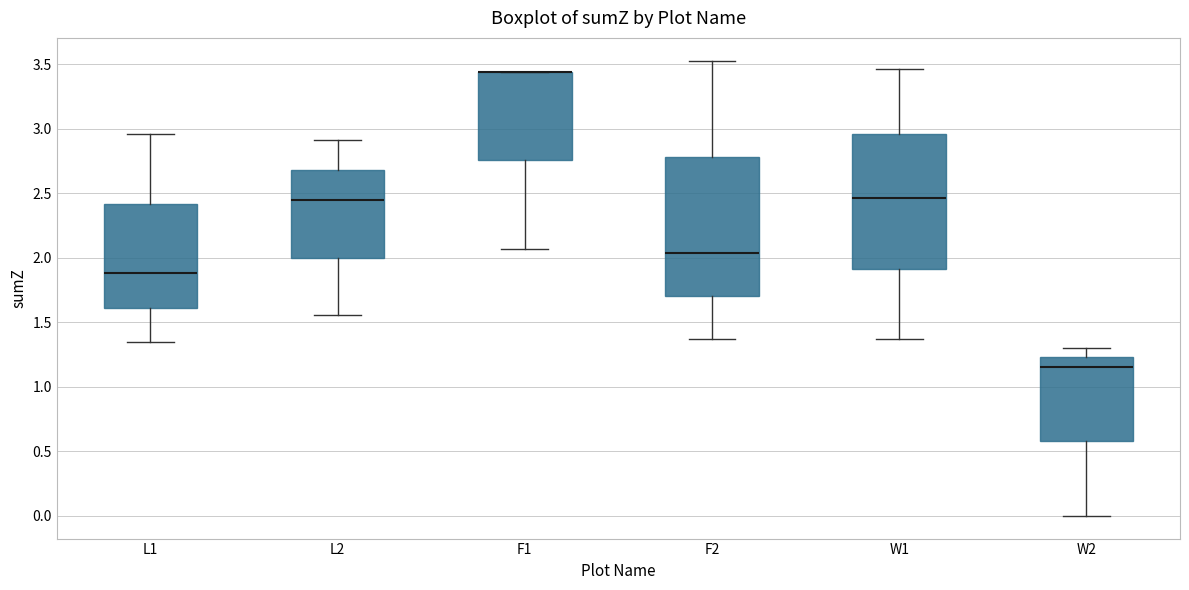

Where is the lower edge of the box for L1 on the y-axis? The values are not printed on the chart, so give them approximately, as read against the axis.

1.60